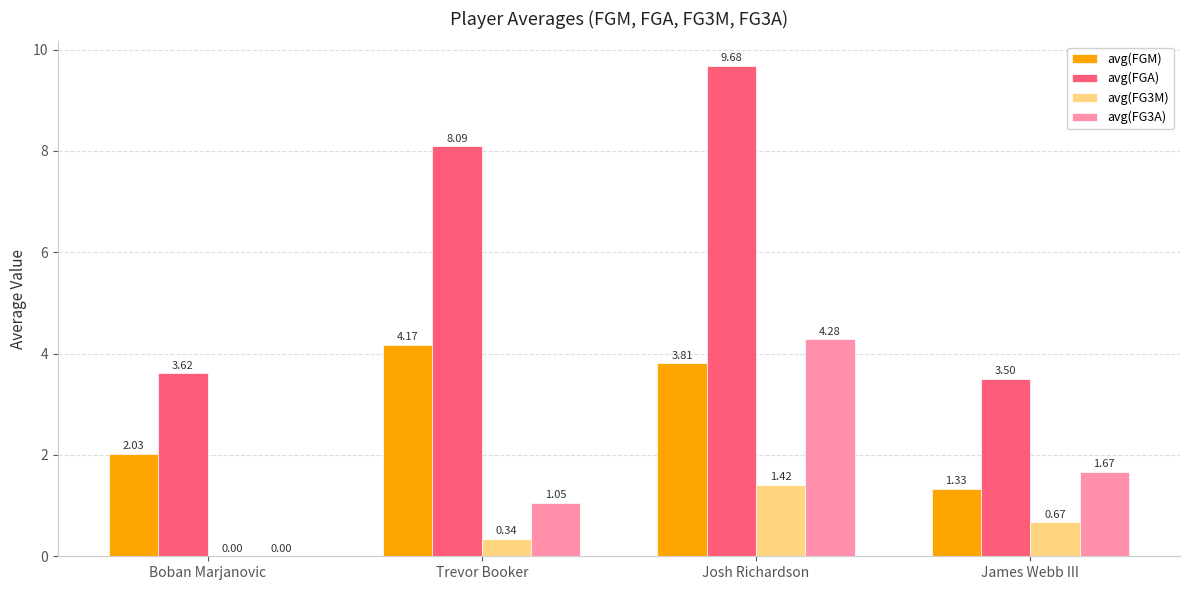

Between Boban Marjanovic and Trevor Booker, which series saw the biggest shift?

avg(FGA)